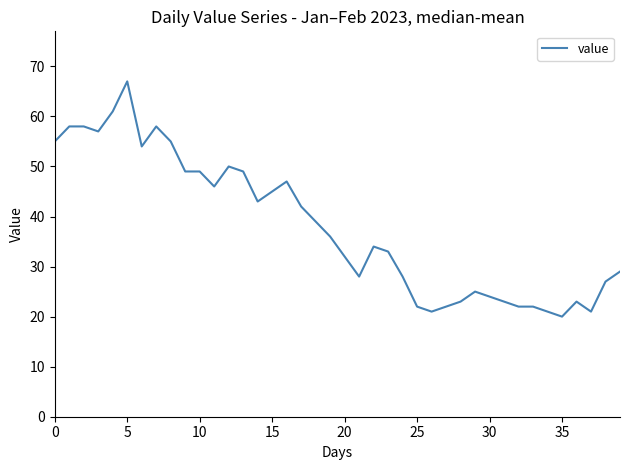

What is the minimum value shown in the chart?

20